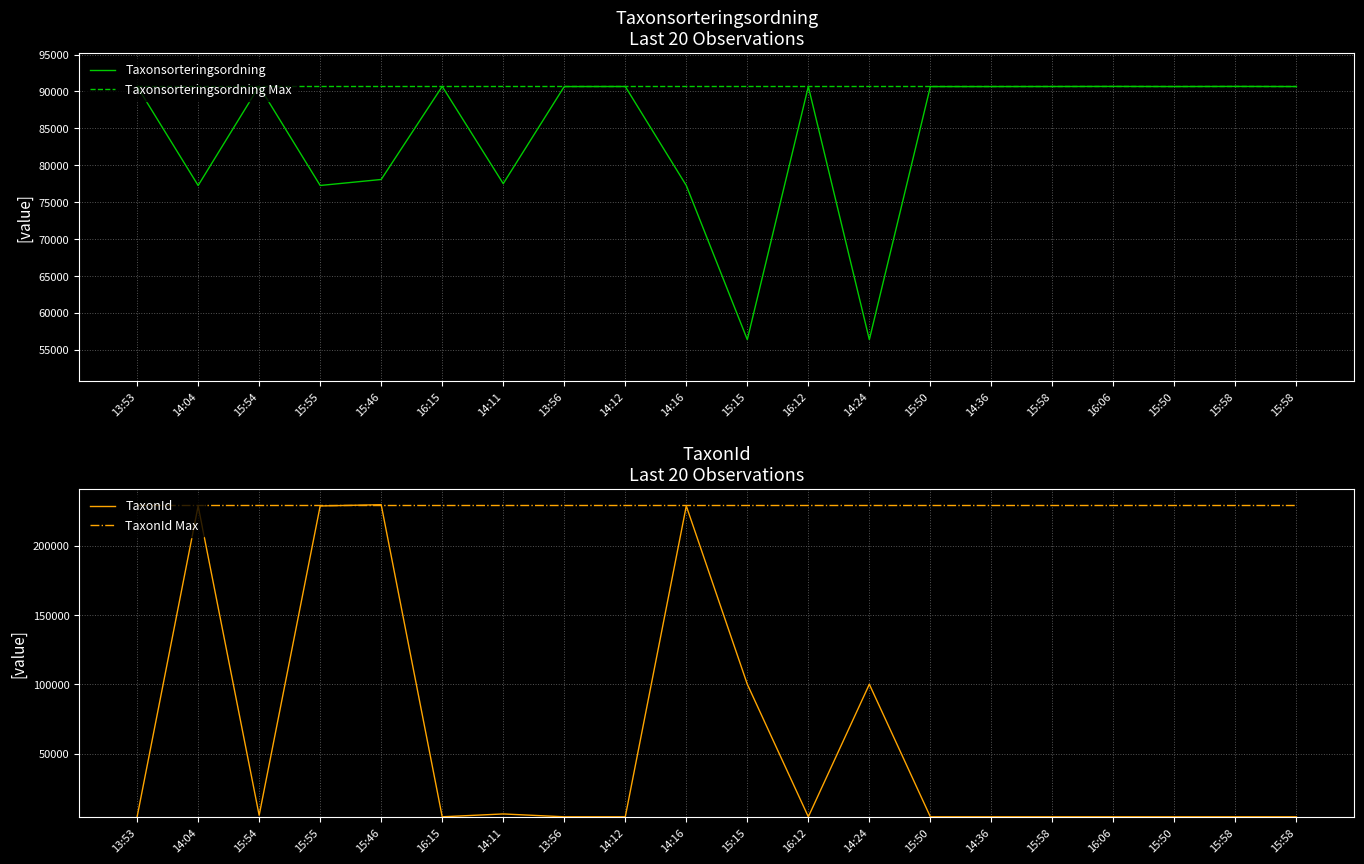

Which series has the largest total across all categories?

TaxonId Max